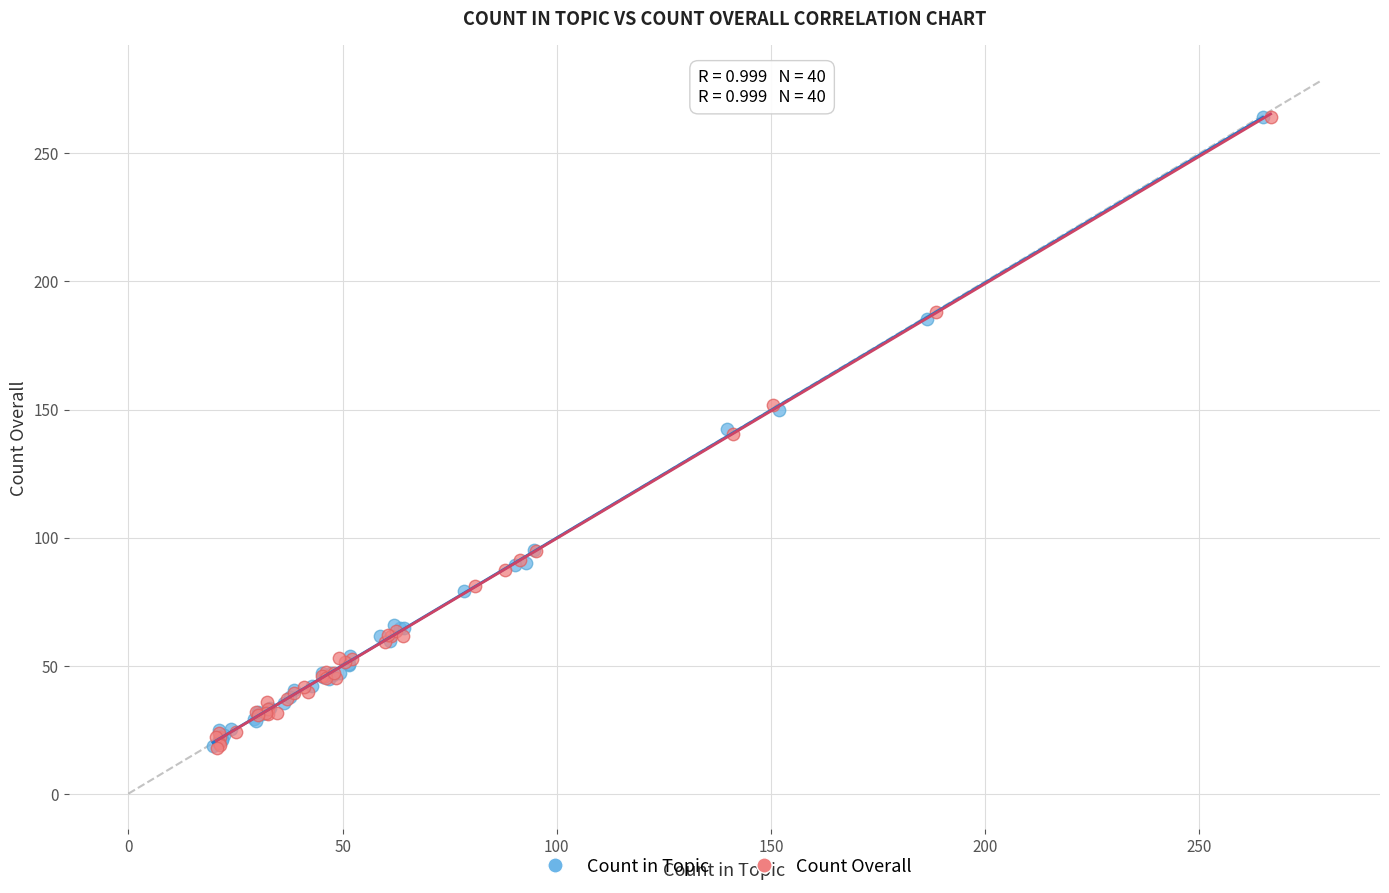

What are all the series names shown in the legend?

Count in Topic, Count Overall